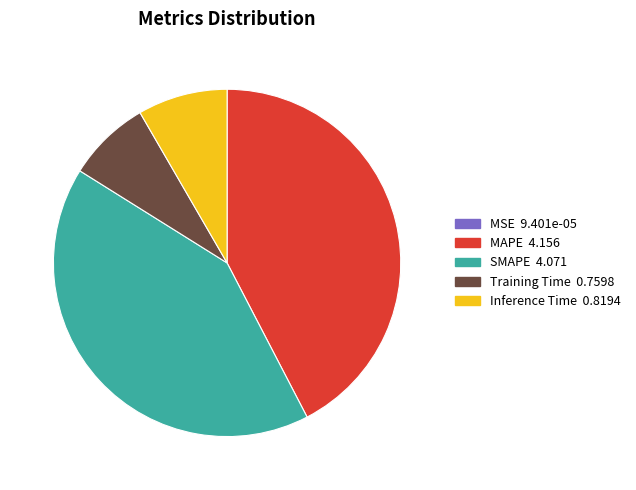

Does SMAPE account for over 50% of the chart?

No